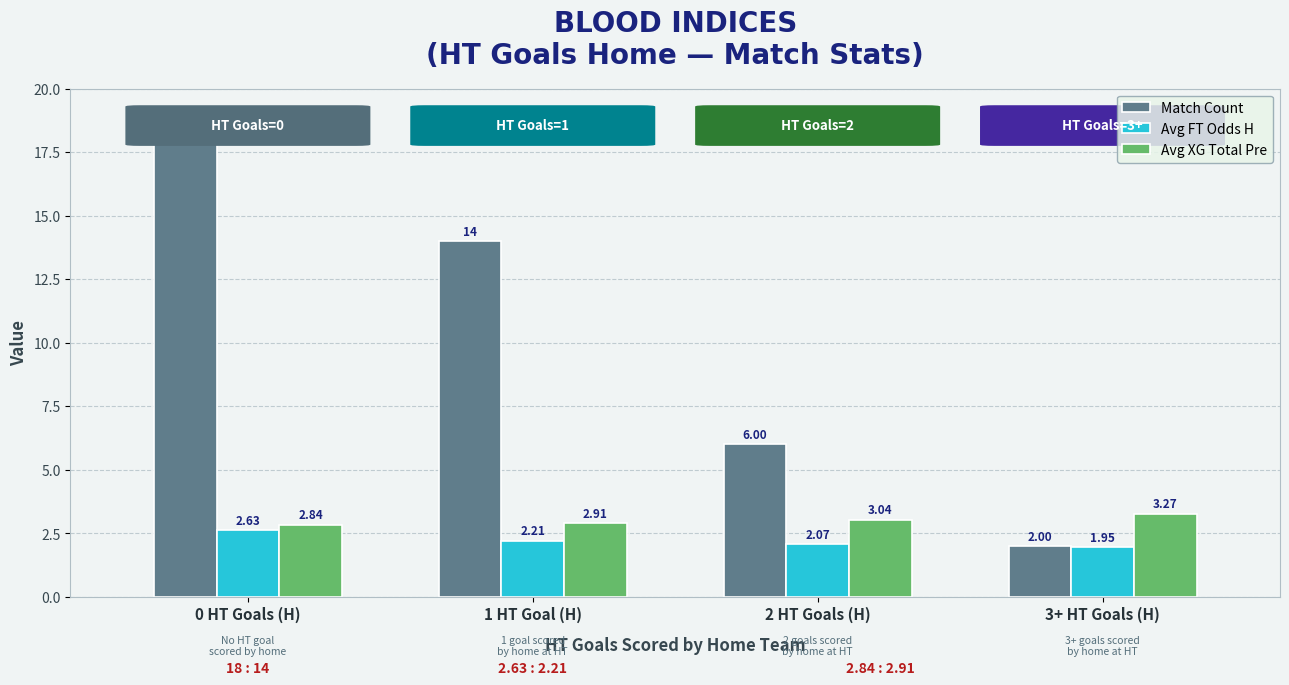

Which series has the largest total across all categories?

Match Count